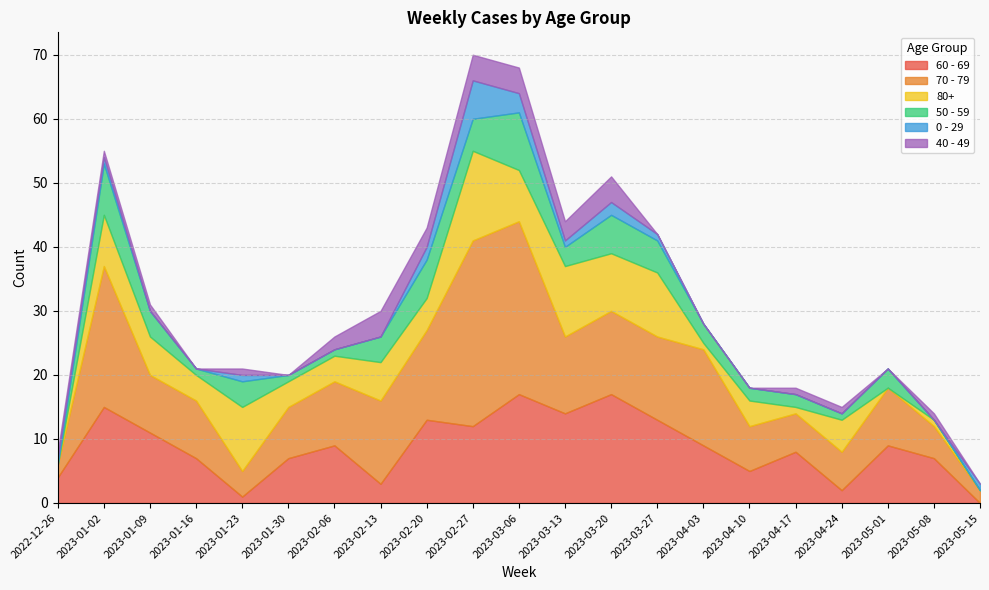

At which label does 60 - 69 reach its minimum?

2023-05-15